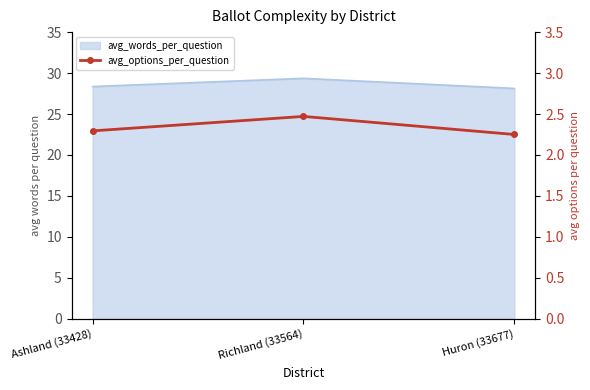

The value at Richland (33564) is 3.6. True or false?

False